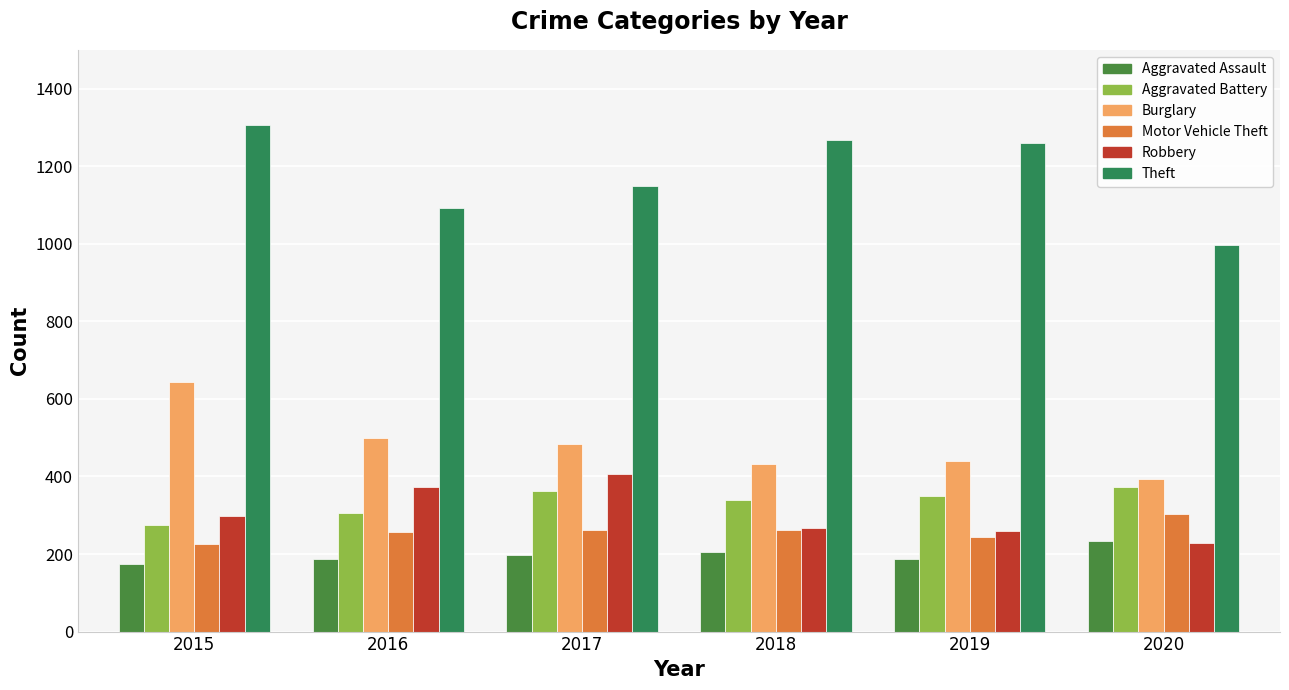

At how many categories does at least one series exceed 437?

6